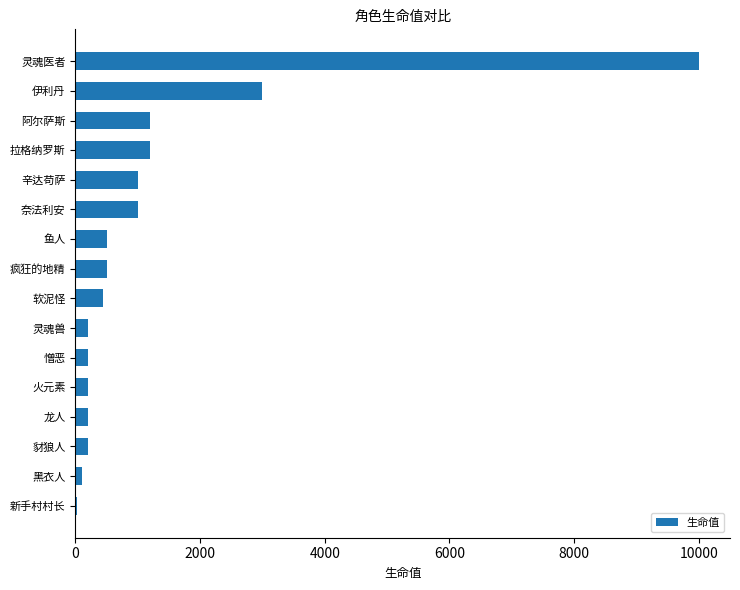

Which label corresponds to the largest value in the chart?

灵魂医者